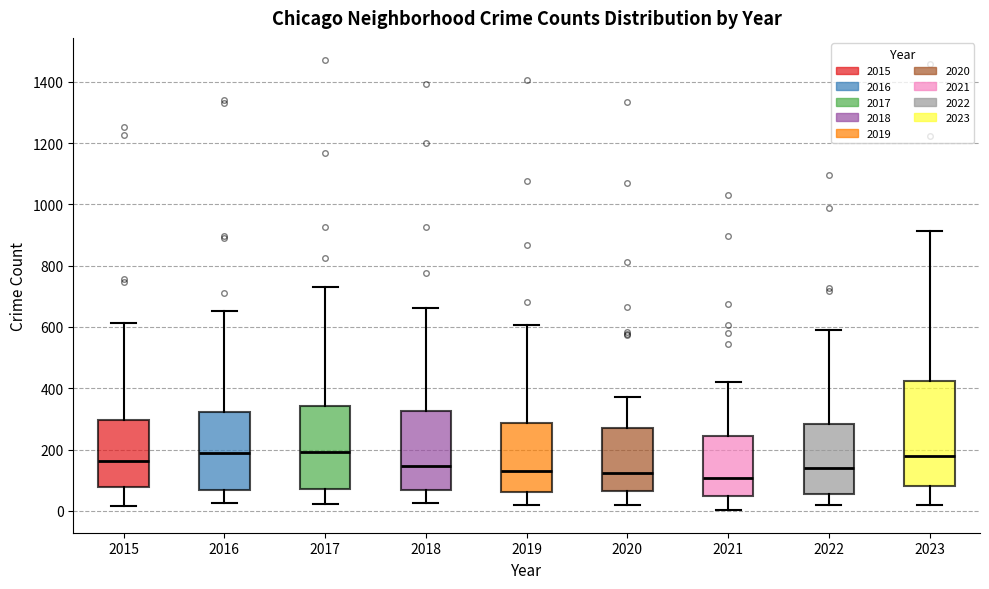

Which box is the tallest, from its lower edge to its upper edge?

2023